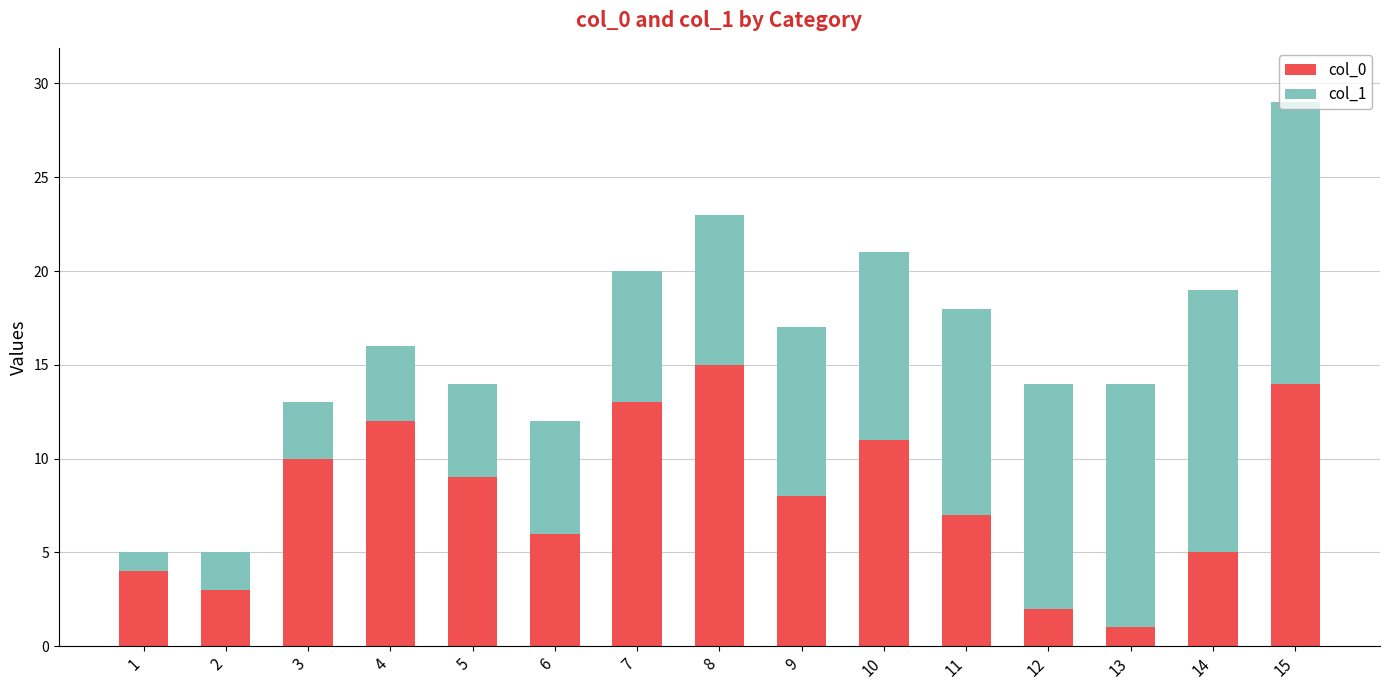

What is the sum of all col_0 values?

120